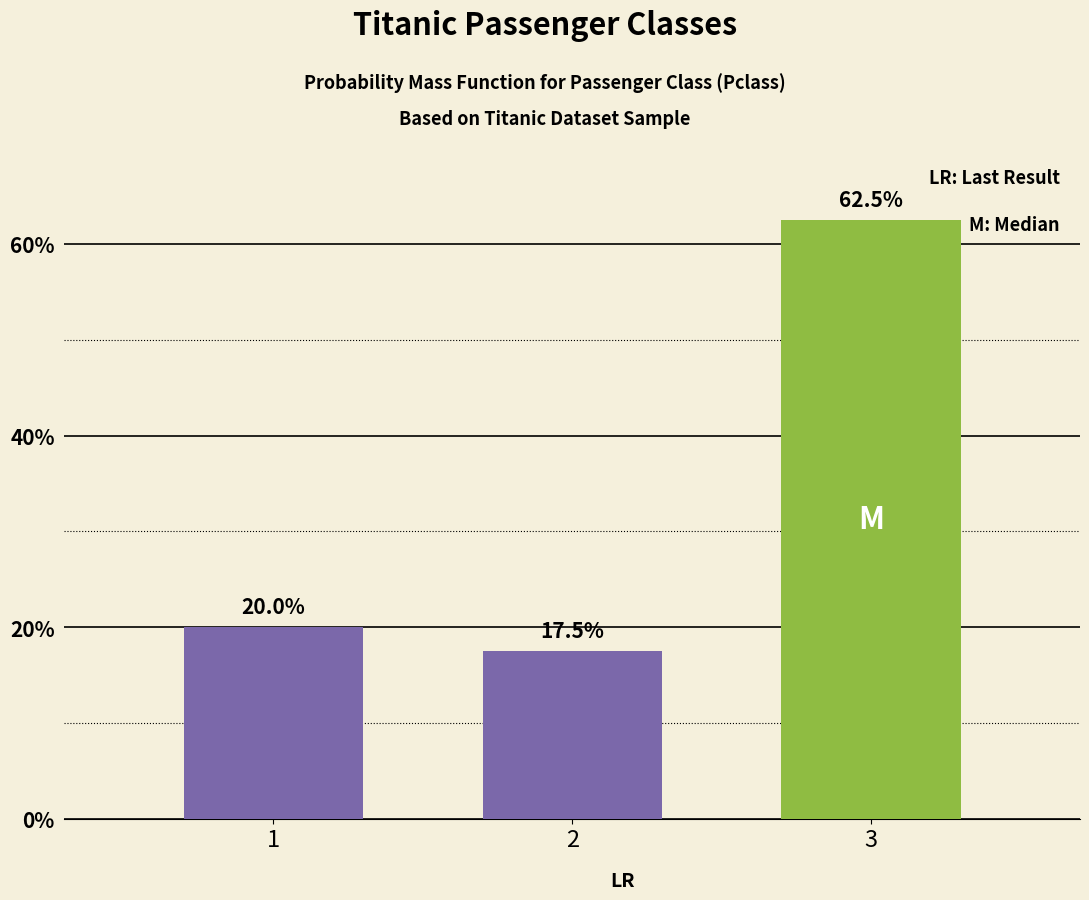

Reading left to right, transcribe all the data shown in this chart.

20.0	17.5	62.5